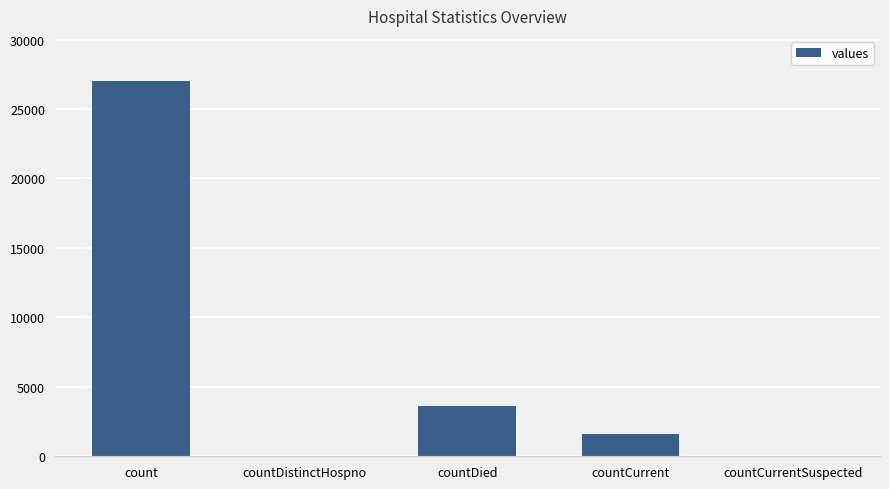

What is the change in value from countCurrent to countCurrentSuspected?

-1577